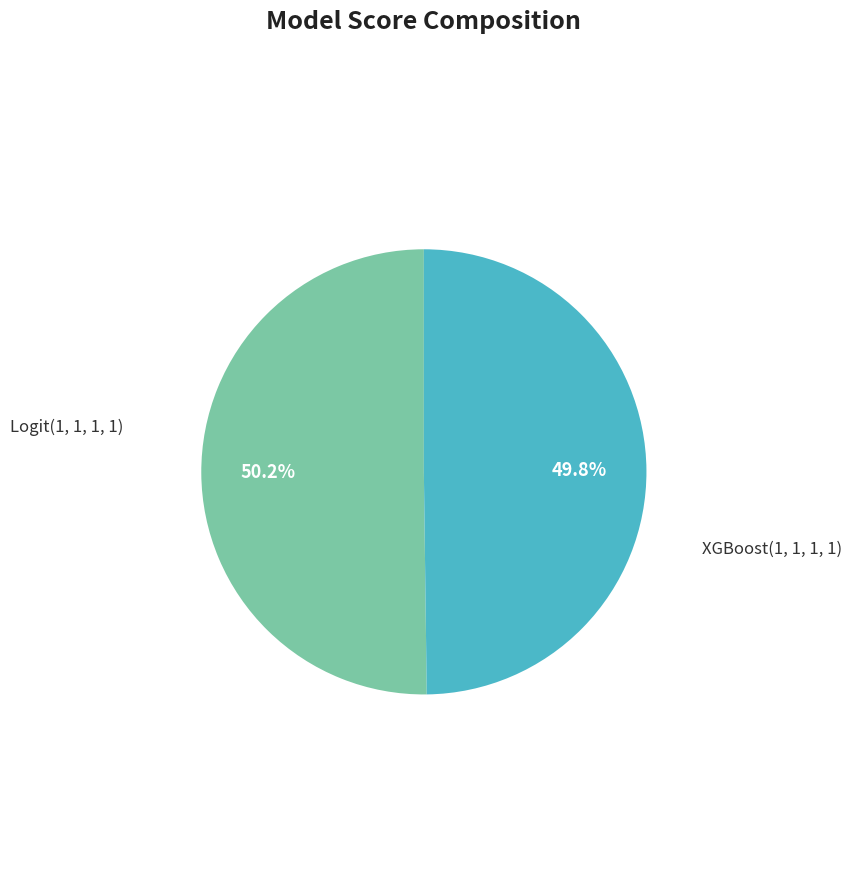

Rank the categories by value from lowest to highest.

XGBoost(1, 1, 1, 1), Logit(1, 1, 1, 1)